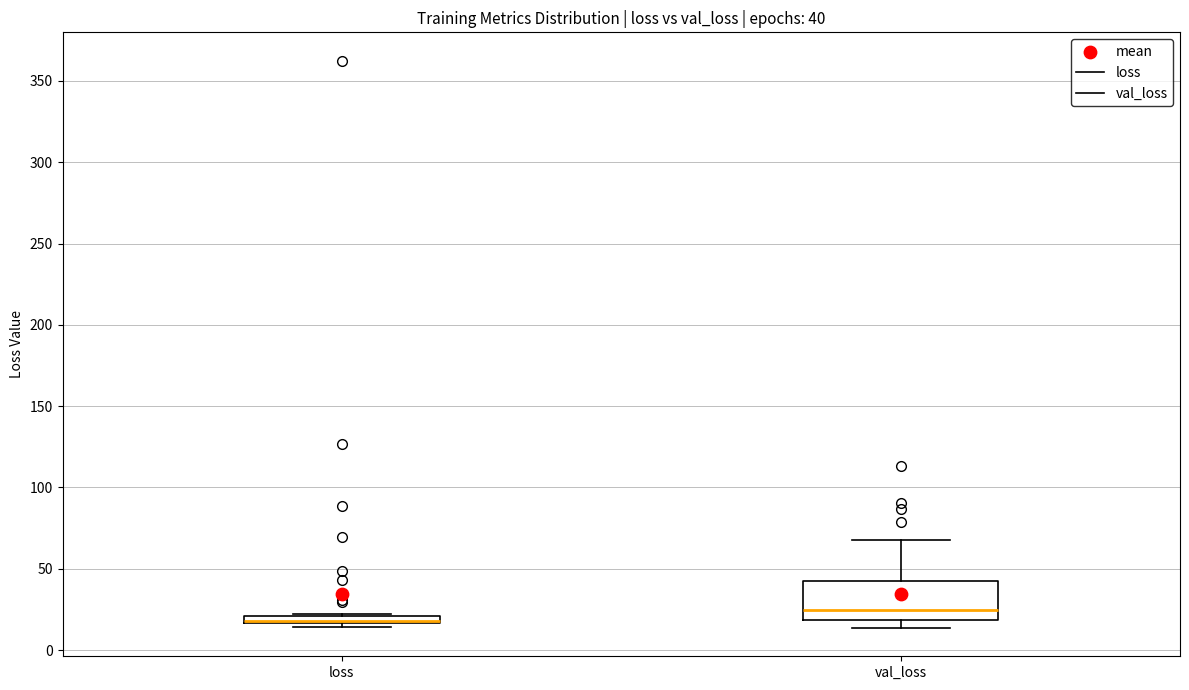

Comparing the boxes themselves (not the whiskers), which one is the tallest?

val_loss